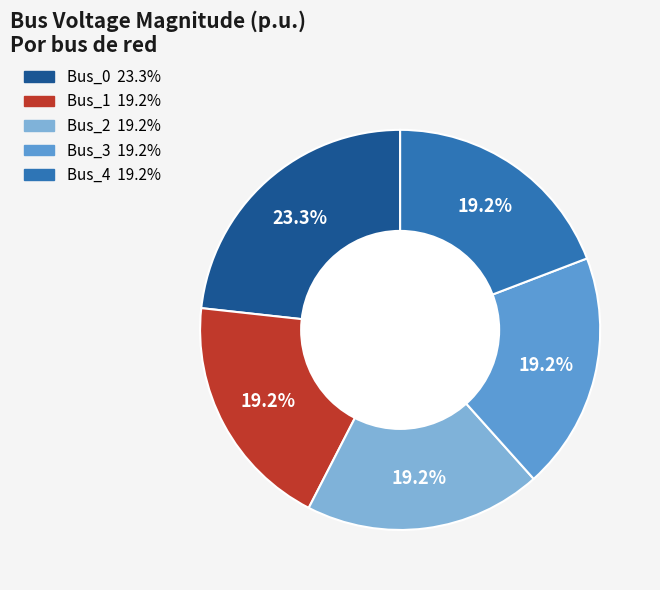

What portion of the pie excludes Bus_2?

80.8%